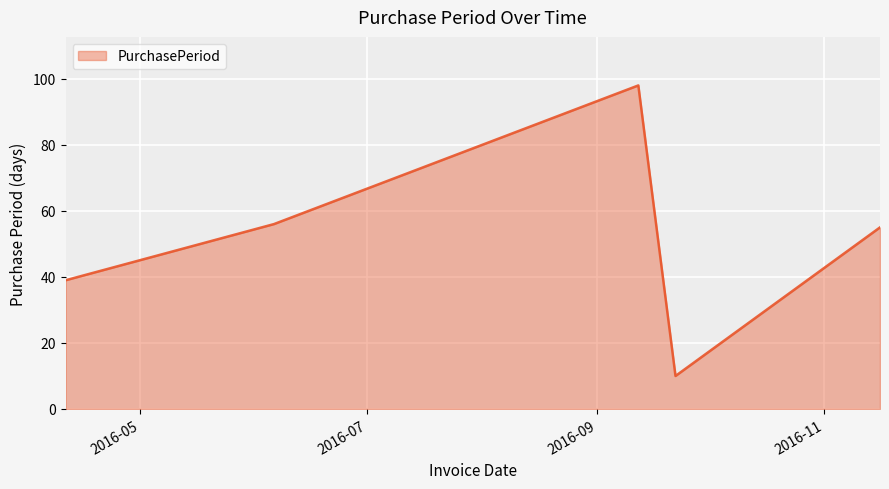

What is the difference between the second highest and second lowest values?

17